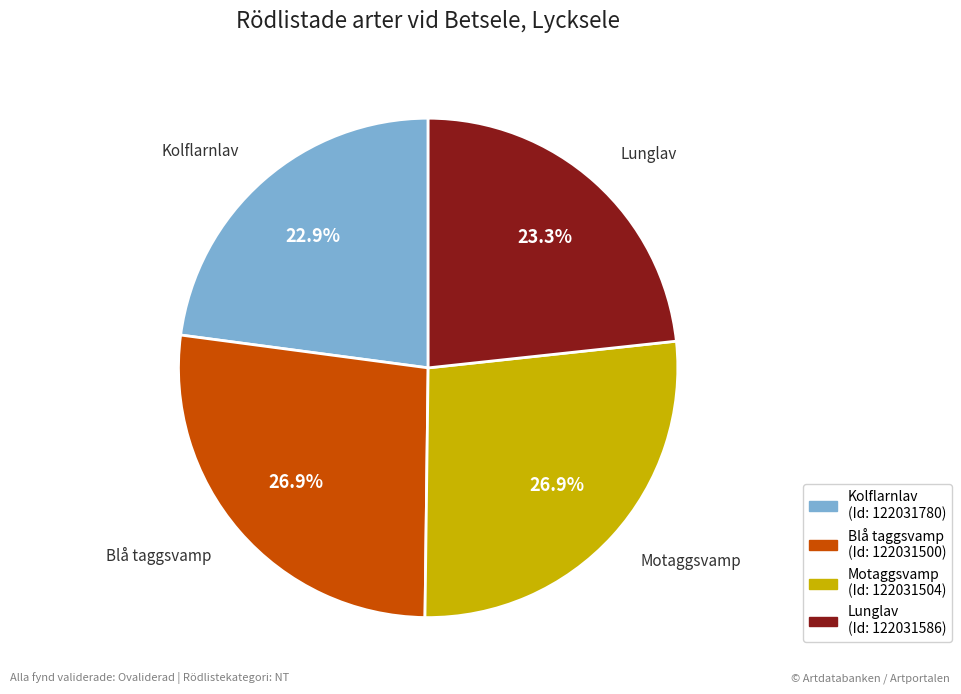

To the nearest percent, what is the difference between the Blå taggsvamp and Lunglav slice percentages?

4%